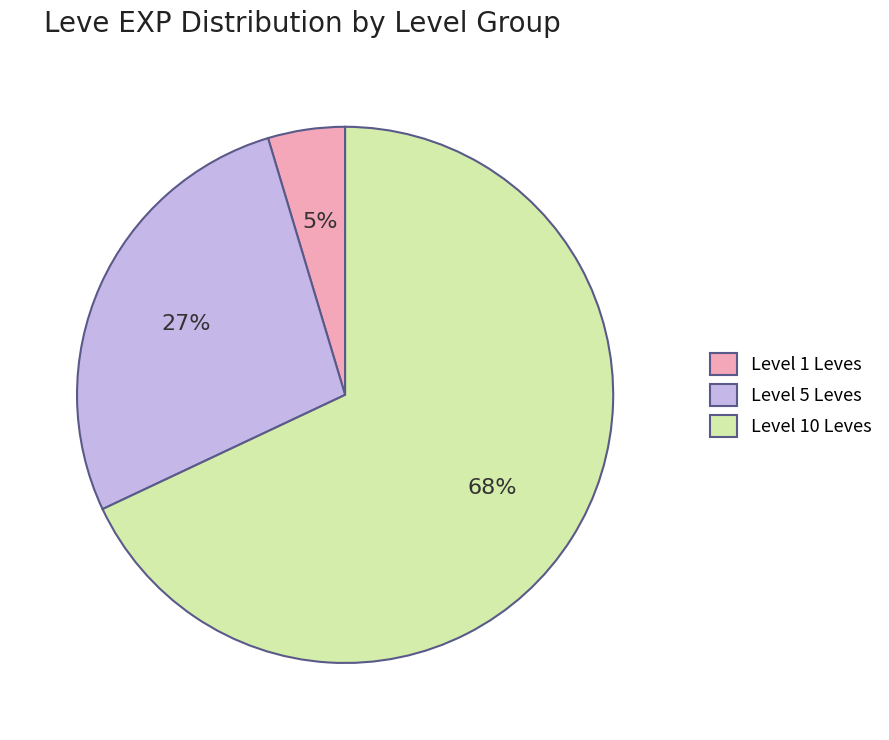

Rank the categories by value from lowest to highest.

Level 1 Leves, Level 5 Leves, Level 10 Leves